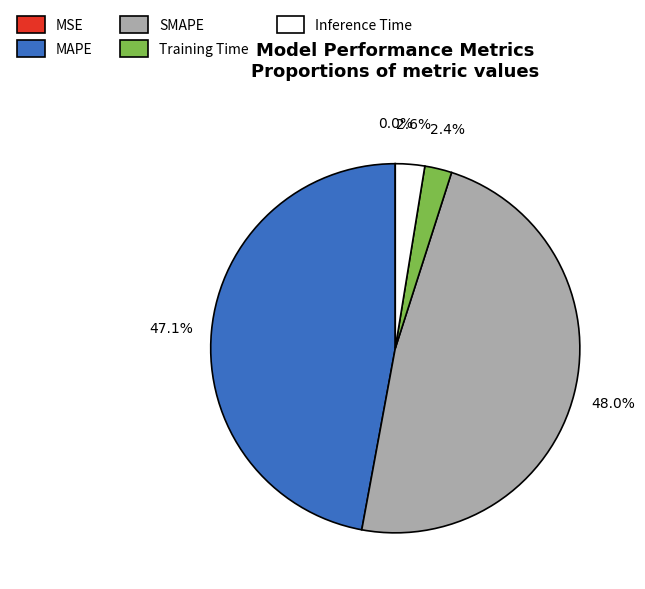

What is the largest slice in the pie chart?

SMAPE